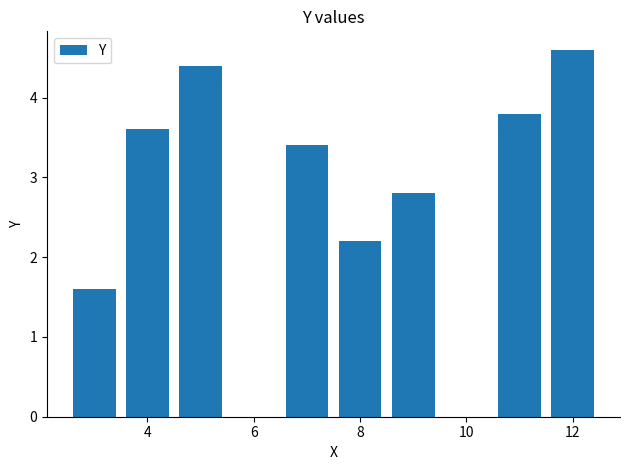

What is the greatest value displayed?

4.6